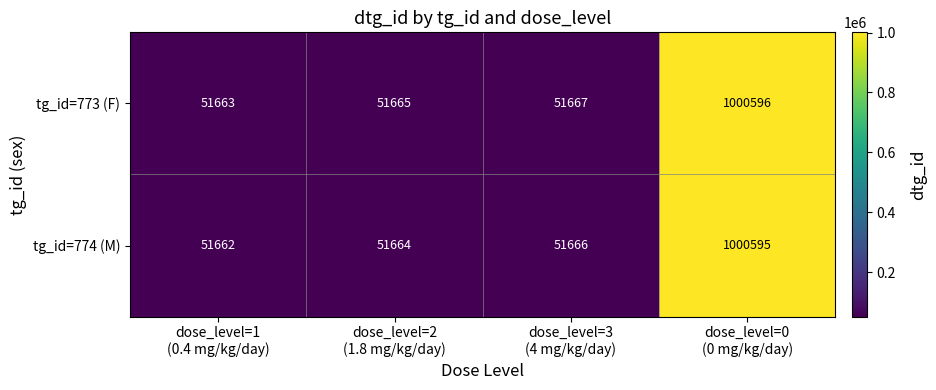

What is the maximum value for tg_id=773 (F)?

1000596